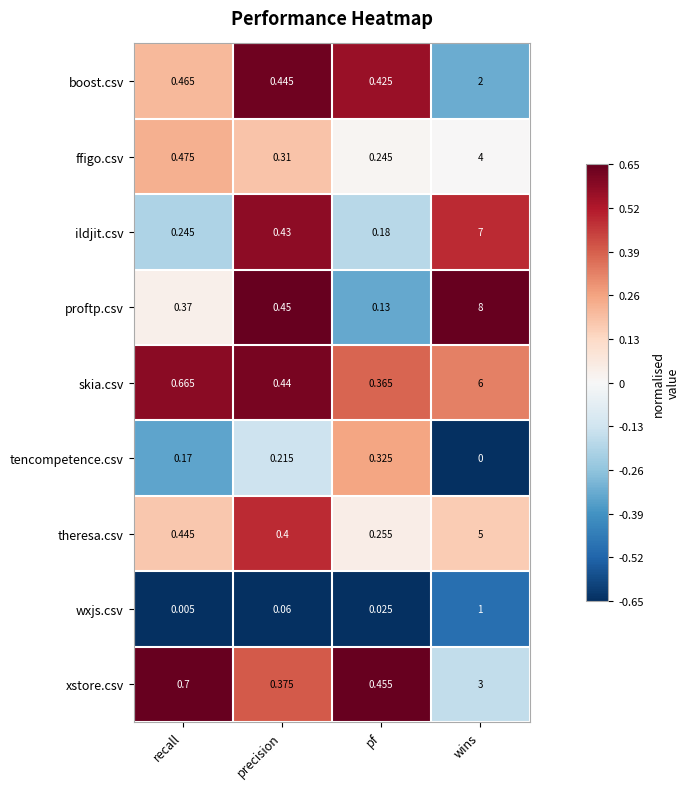

Is the value of boost.csv at pf greater than the value of proftp.csv at wins?

No